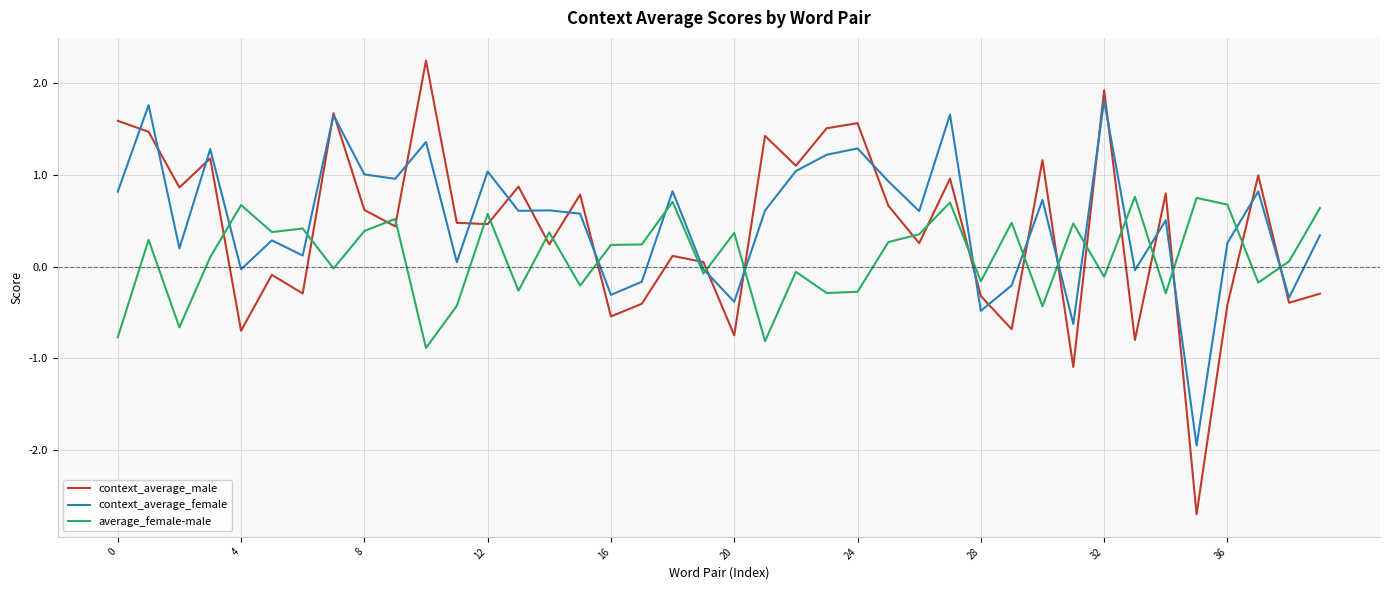

Which series has the widest spread of values?

context_average_male